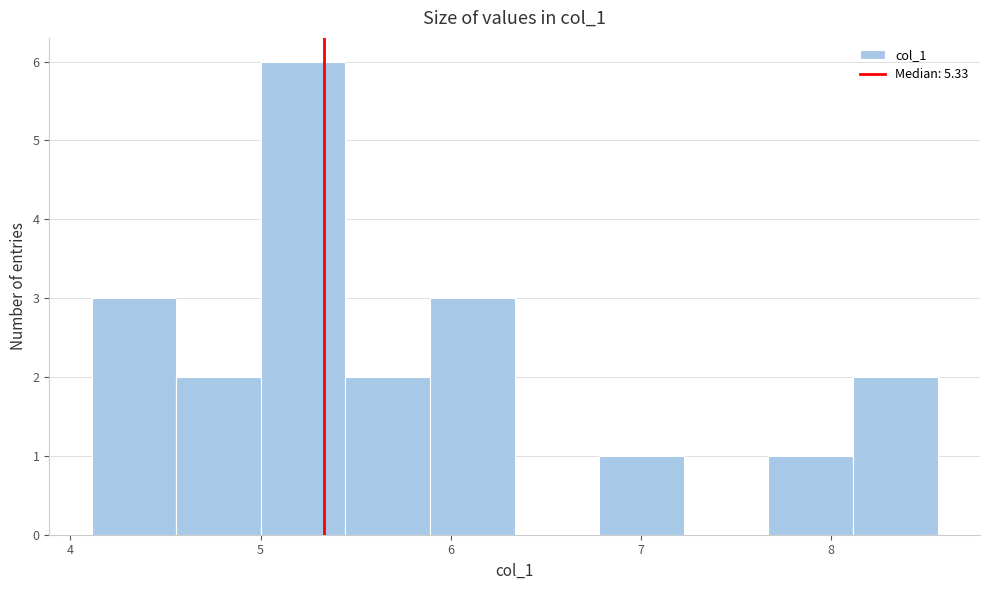

Reading left to right, transcribe this chart: for each bar, give the range it covers on the x-axis and its height. Neither the bar edges nor the heights are printed on the chart, so give them approximately, as read against the axes.

4.1 to 4.6: 3
4.6 to 5.0: 2
5.0 to 5.4: 6
5.4 to 5.9: 2
5.9 to 6.3: 3
6.3 to 6.8: 0
6.8 to 7.2: 1
7.2 to 7.7: 0
7.7 to 8.1: 1
8.1 to 8.6: 2